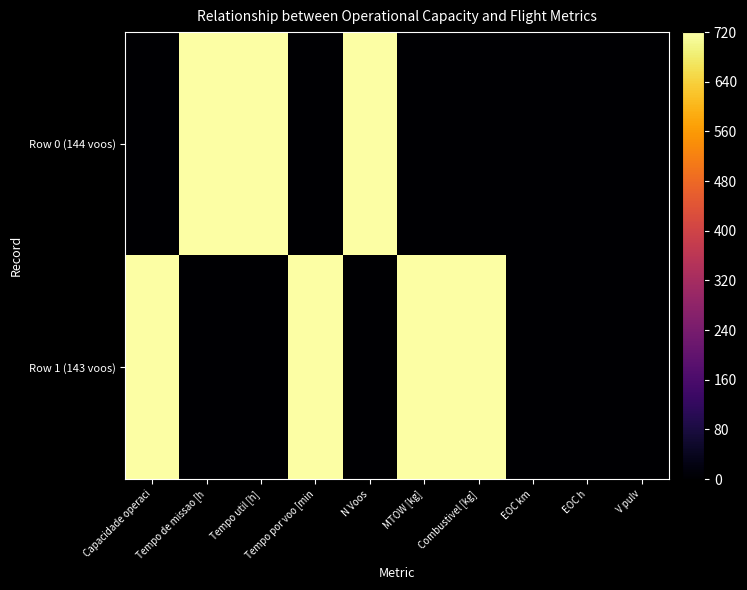

At how many categories does at least one series exceed 382?

7